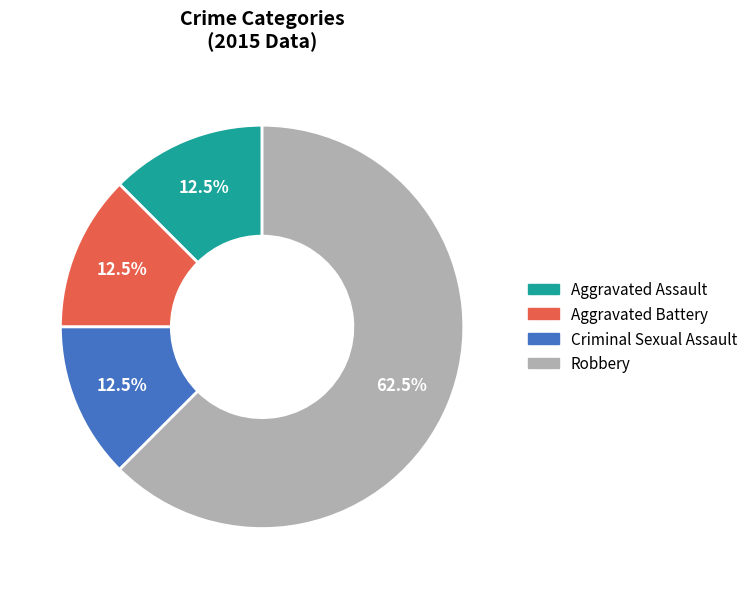

Approximately how many times larger is the value at Aggravated Assault compared to Aggravated Battery?

1.0